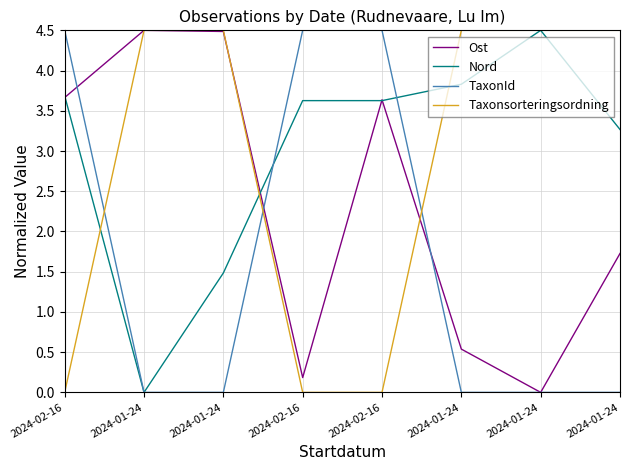

List the series in order of their peak value, lowest first.

Ost, Nord, TaxonId, Taxonsorteringsordning